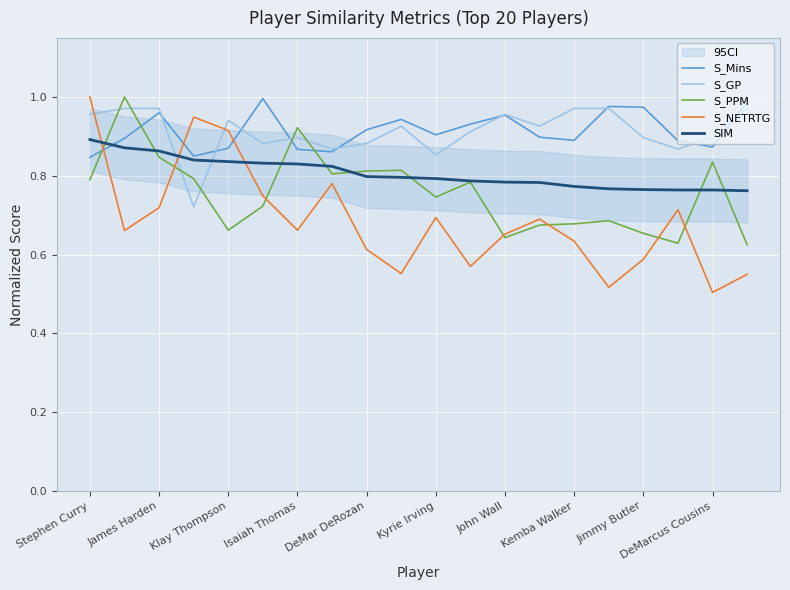

How many times do S_PPM and S_GP cross each other?

6